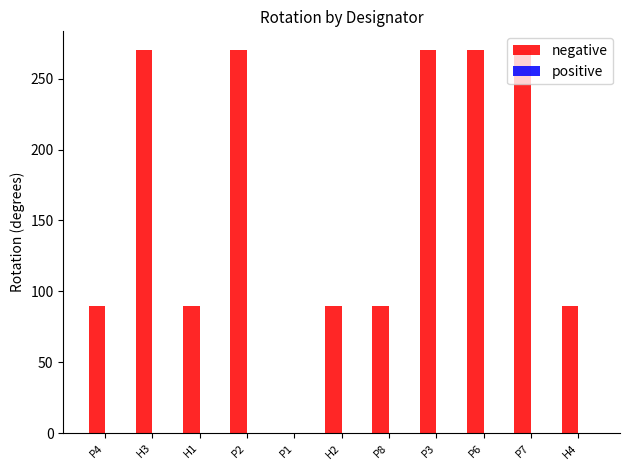

Count the number of data series in this chart.

1